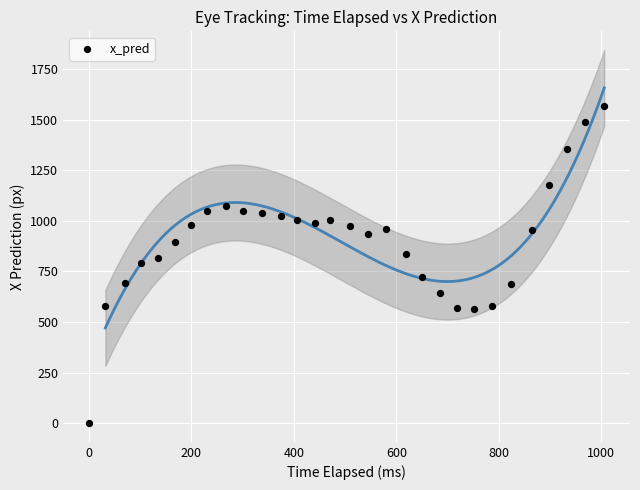

What is the range of Y values (max minus min)?

1564.4